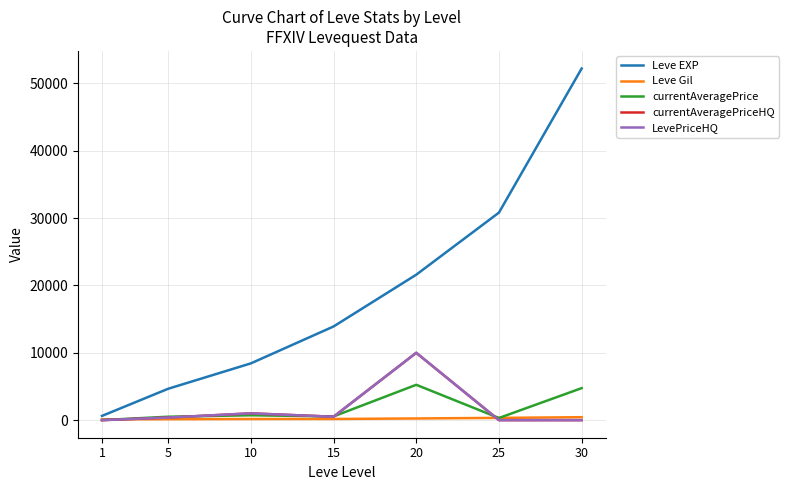

The currentAveragePriceHQ series shows 434.9 at 10. True or false?

False